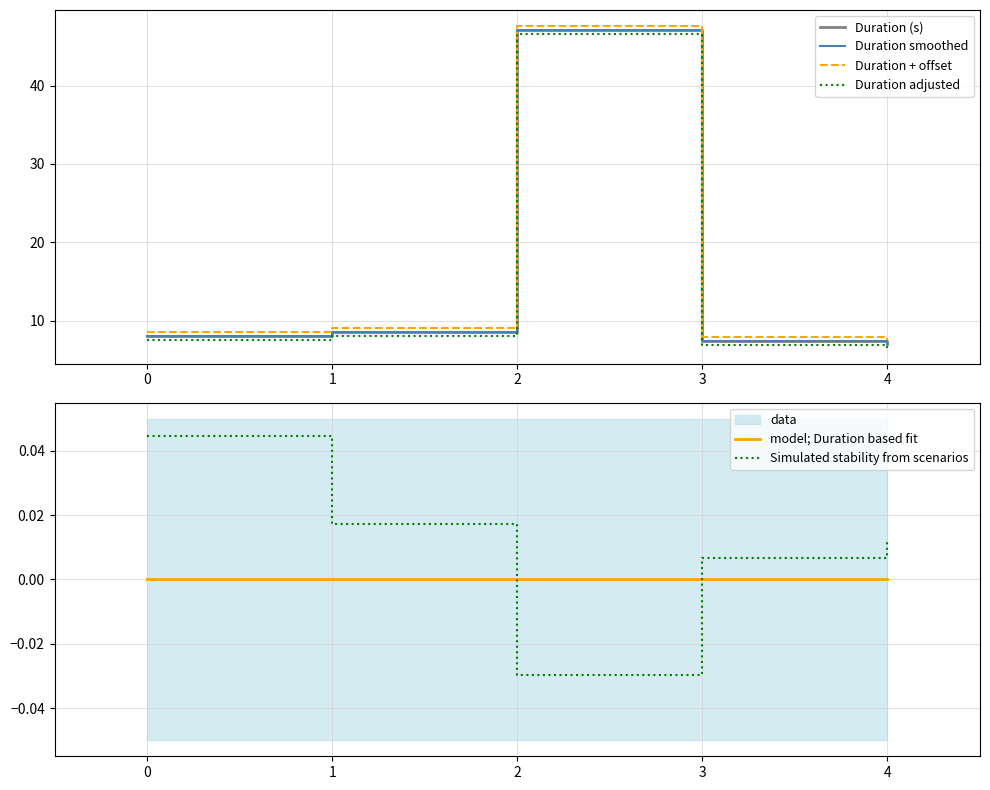

Which series has the largest total across all categories?

Duration + offset